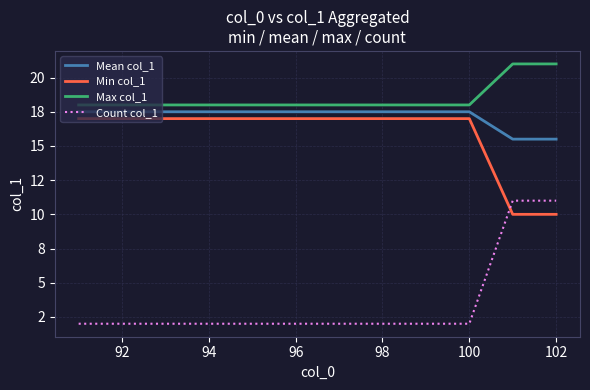

What are all the series names shown in the legend?

Mean col_1, Min col_1, Max col_1, Count col_1